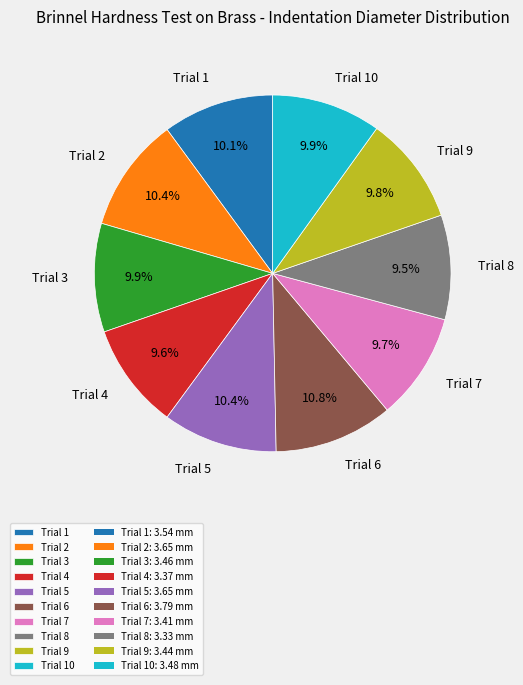

The Trial 1 slice represents 10% of the pie. True or false?

True